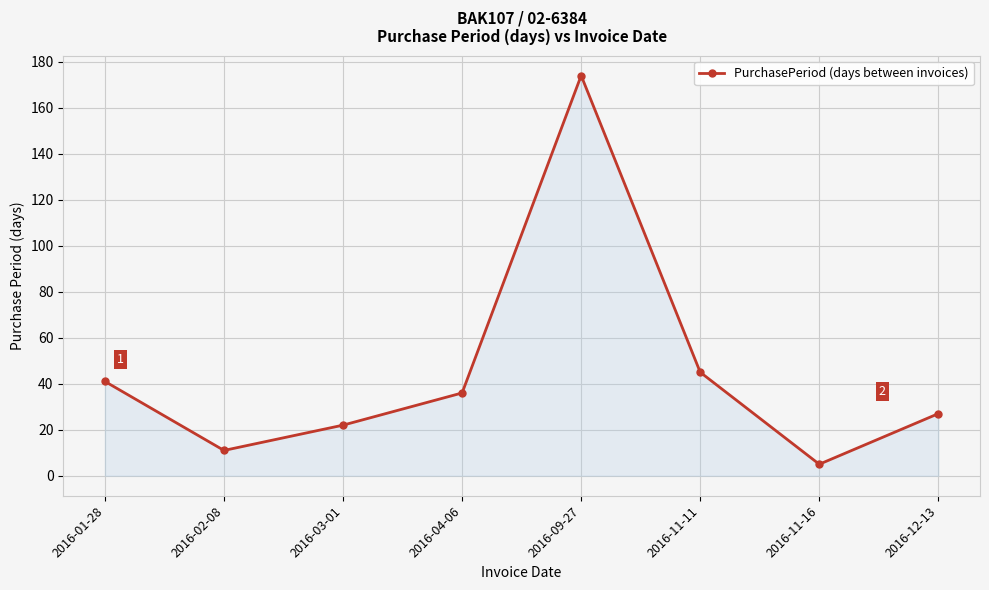

Reading right to left, extract all data points from this chart.

27	5	45	174	36	22	11	41